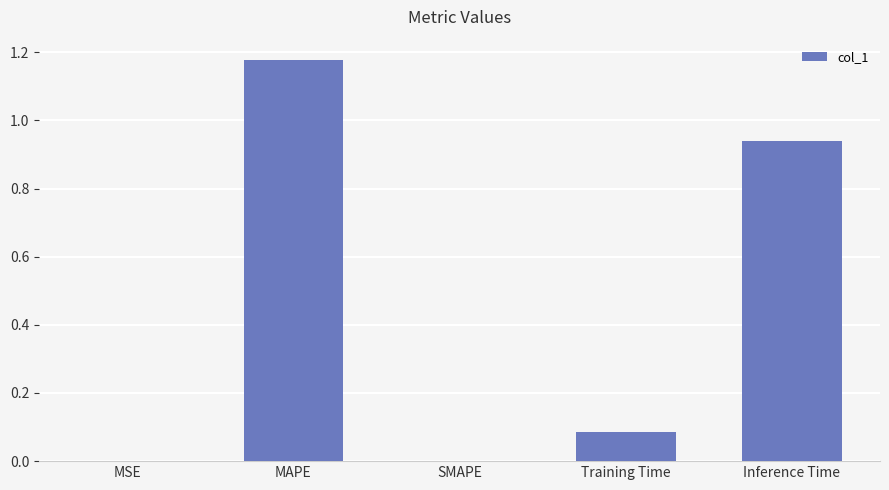

How many distinct data groups are displayed?

1